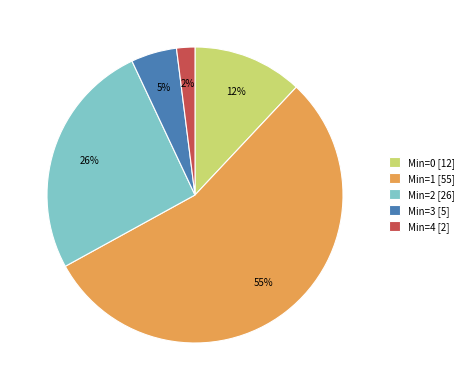

Which slice is the largest?

Min=1